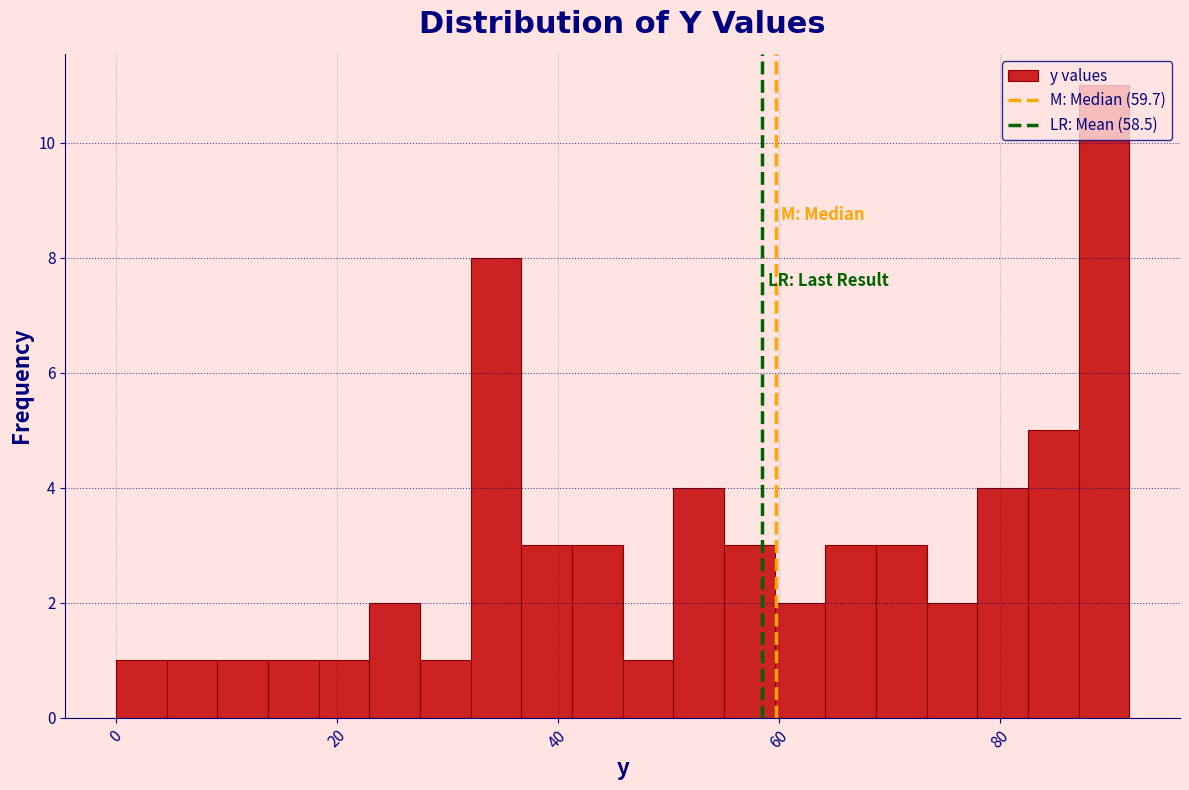

Around what value on the x-axis is the tallest bar? Give the approximate position of its centre, as read against the axis.

90